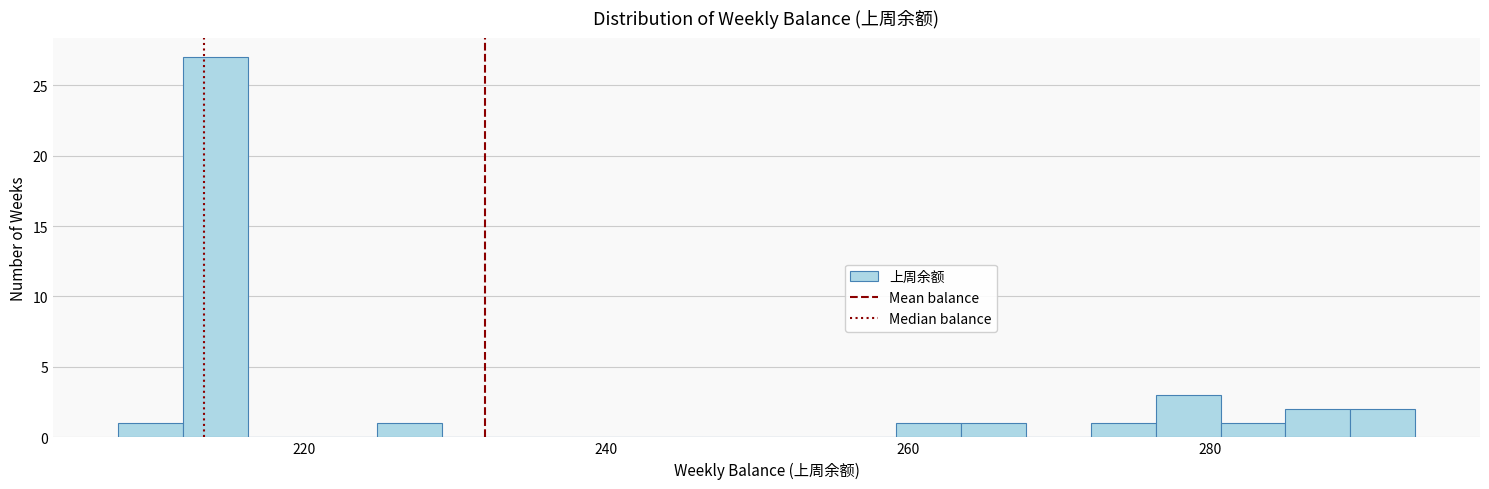

Read against the x-axis, roughly where is the centre of the tallest bar?

214